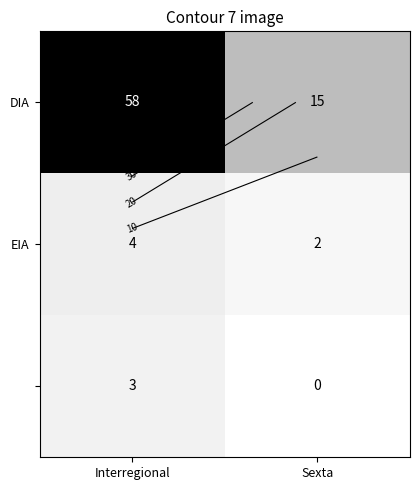

What is the sum of all EIA values?

6